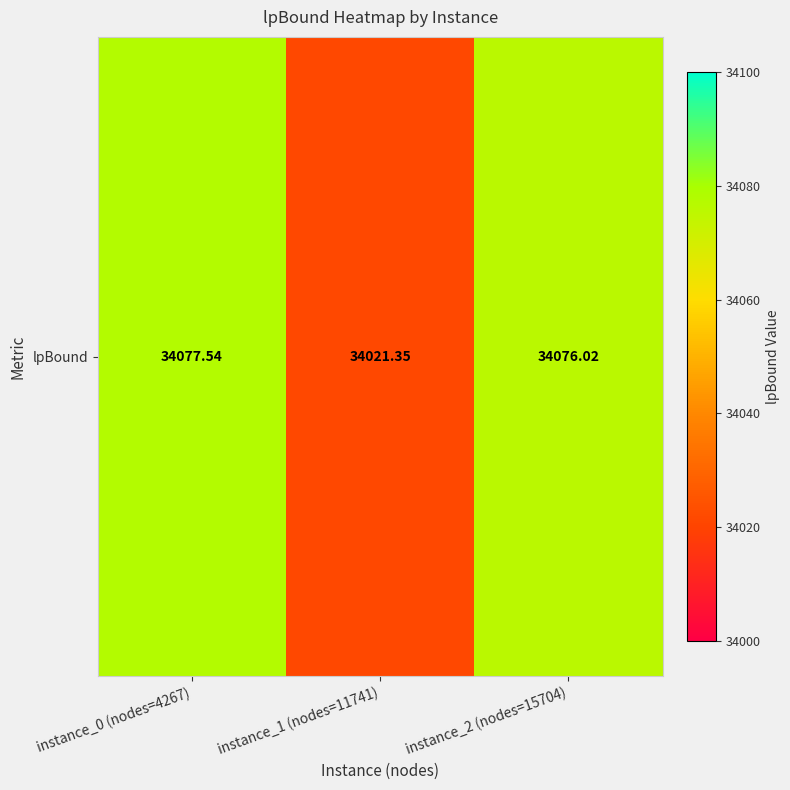

Approximately how many times larger is the value at instance_0 (nodes=4267) compared to instance_2 (nodes=15704)?

1.0